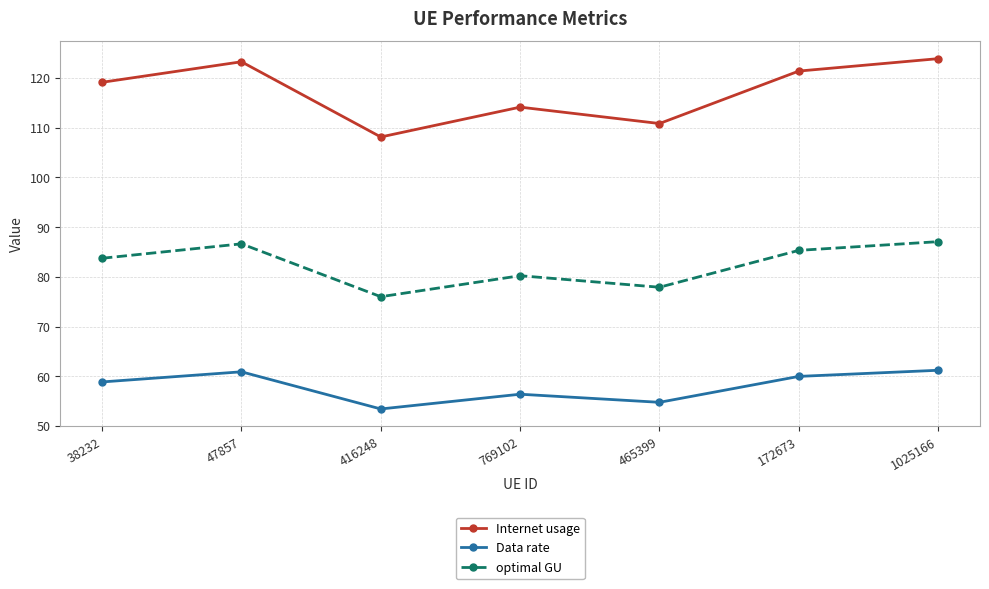

At how many categories does at least one series exceed 80?

7